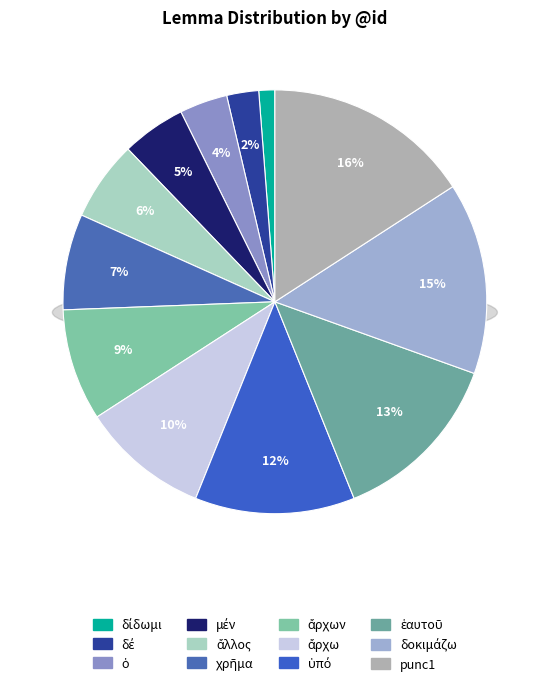

Approximately how many times larger is the value at ἄλλος compared to ὑπό?

0.5